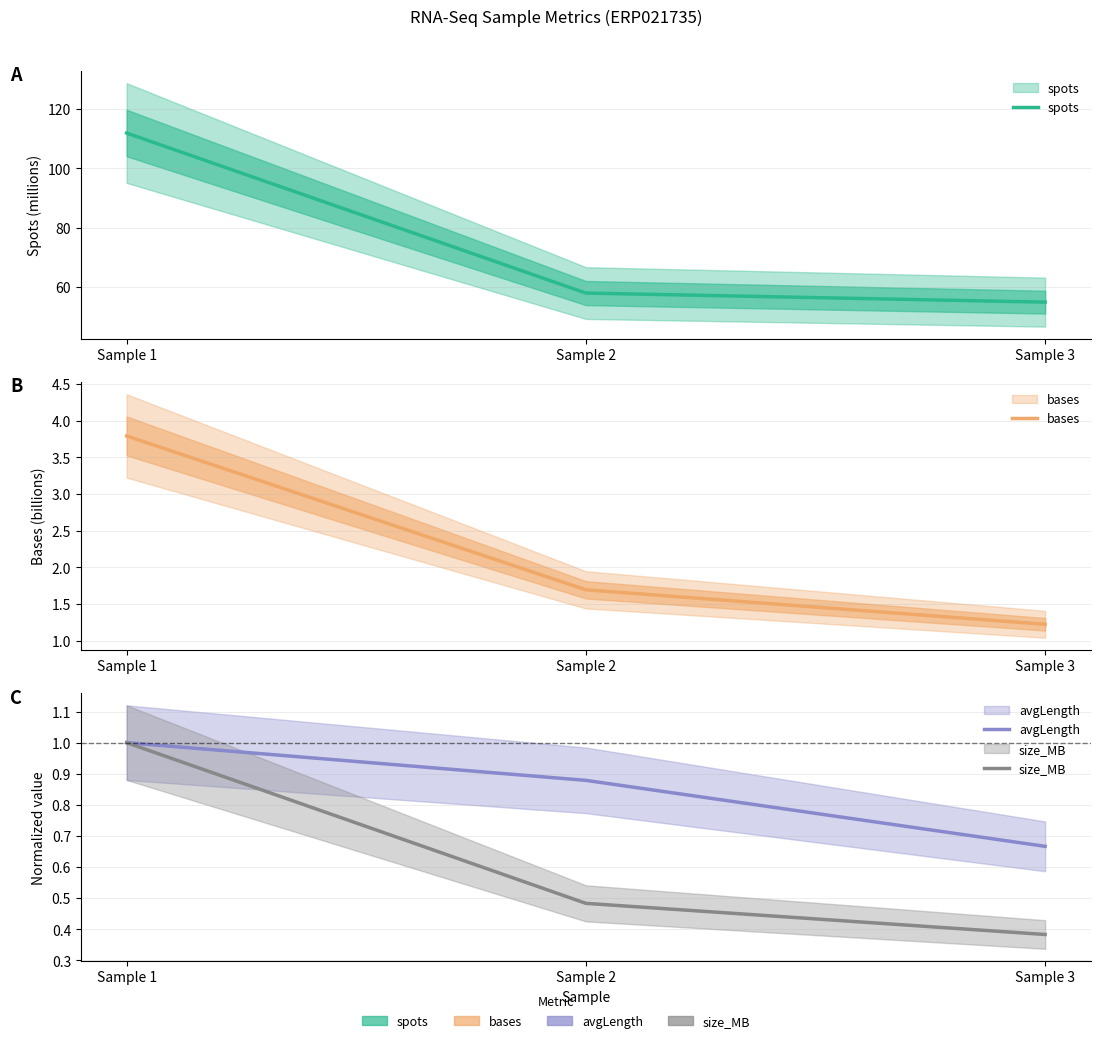

How many lines are shown in the chart?

4